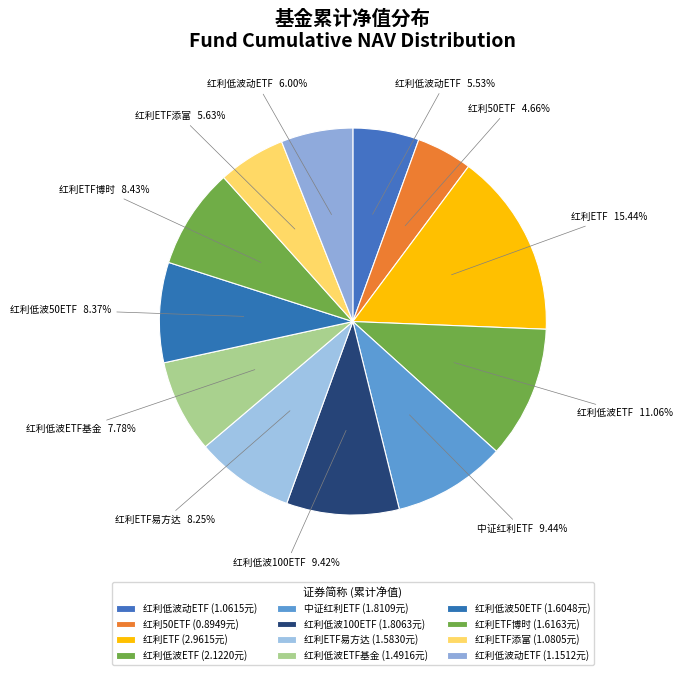

What is the largest slice in the pie chart?

红利ETF